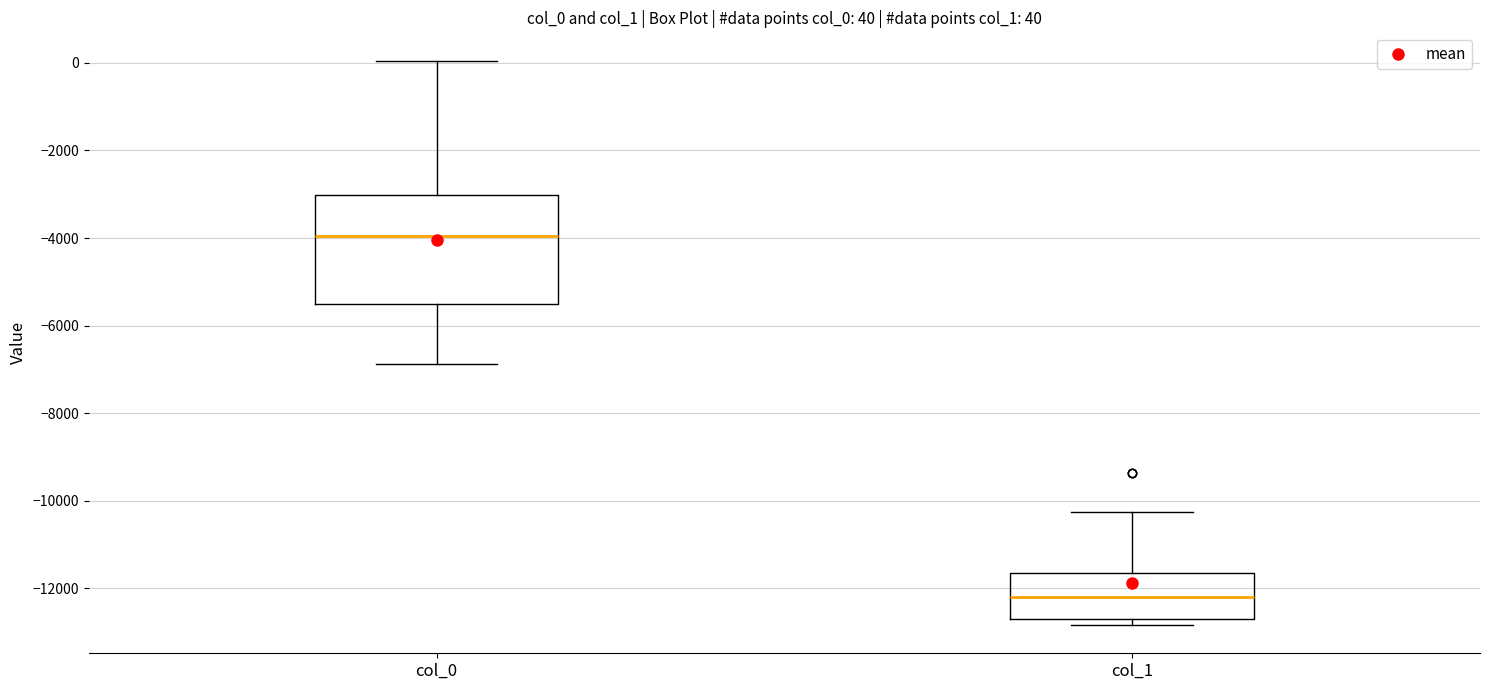

Comparing the boxes themselves (not the whiskers), which one is the tallest?

col_0